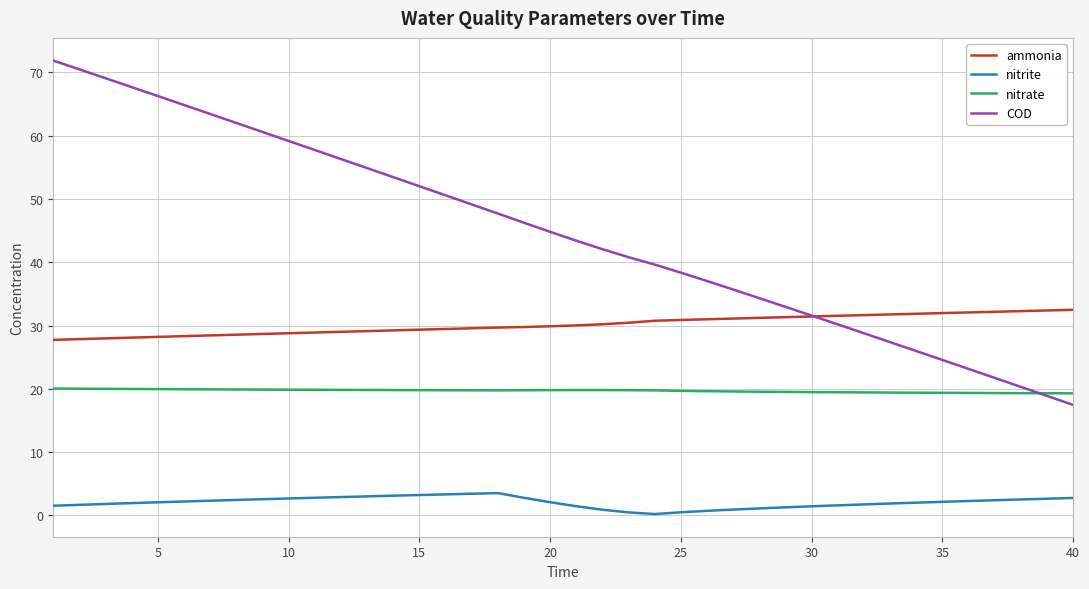

Which series has the largest range (max minus min)?

COD